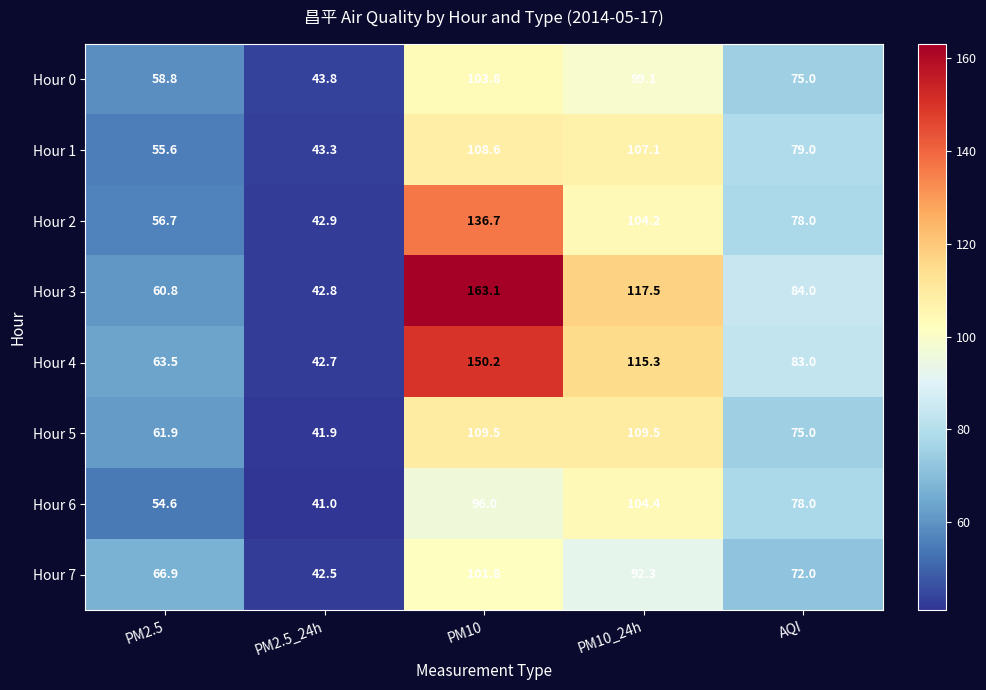

The Hour 0 series shows 58.8 at PM2.5. True or false?

True